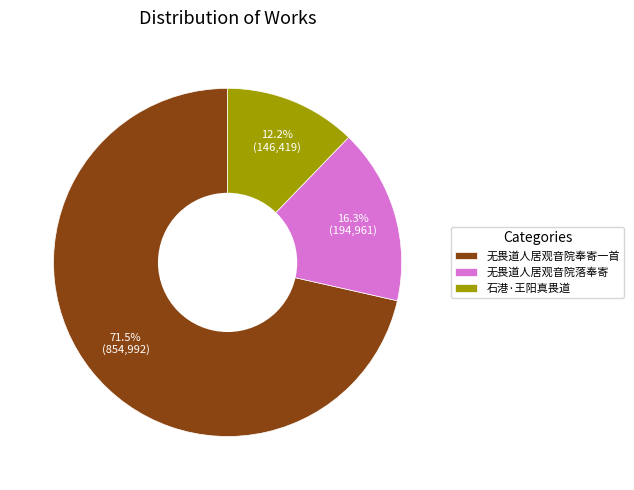

Is it true that 石港·王阳真畏道 is 12% of the pie?

True